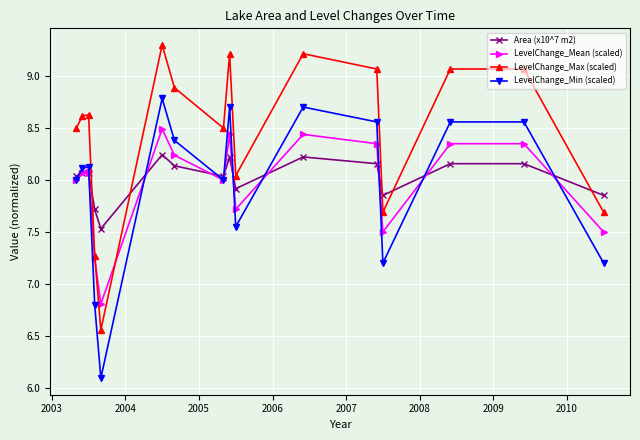

Which series has the largest total across all categories?

LevelChange_Max (scaled)